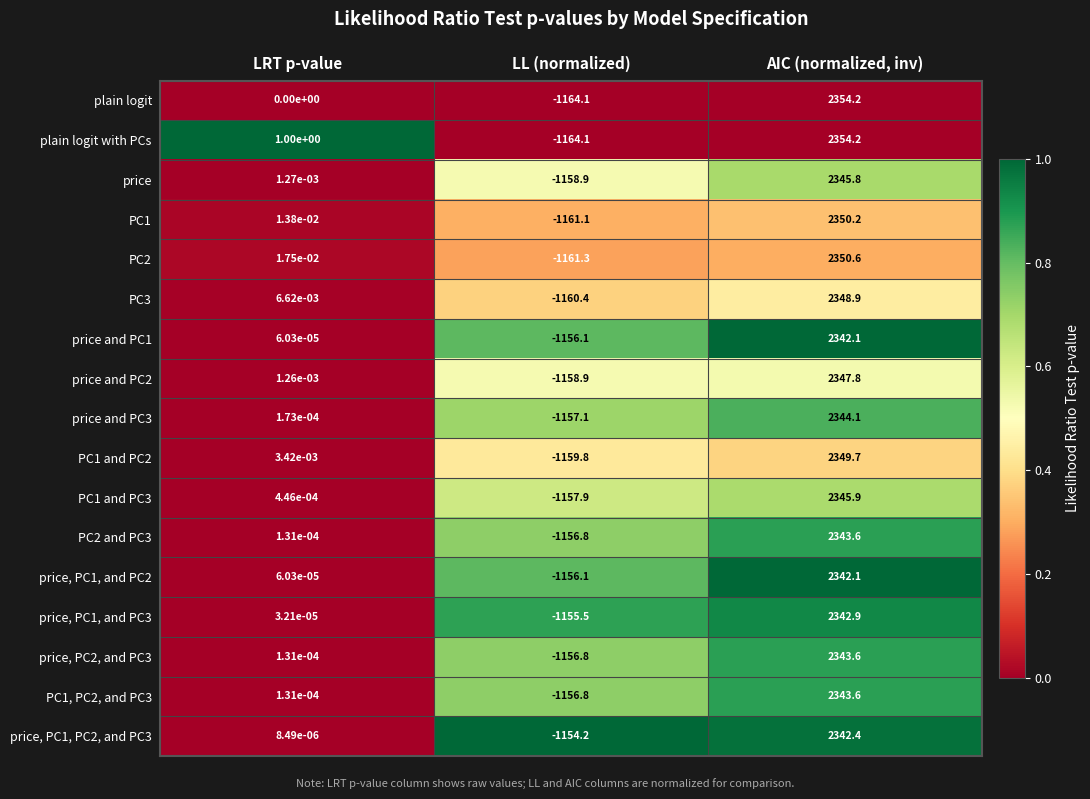

At which label does price, PC1, and PC2 reach its peak?

AIC (normalized, inv)